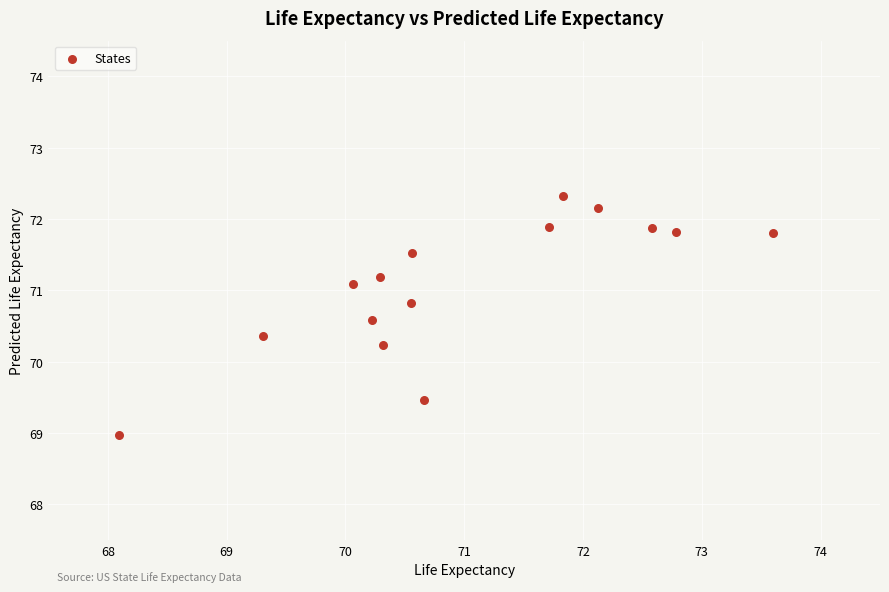

What Y value in the scatter plot is closest to 70?

70.2